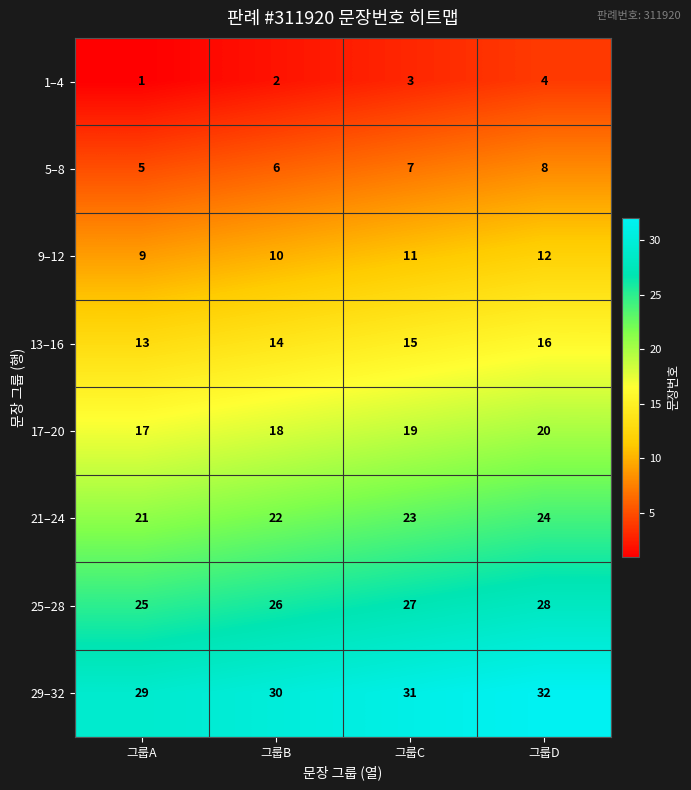

True or false: 5–8 has a value of 8 at 그룹B.

False